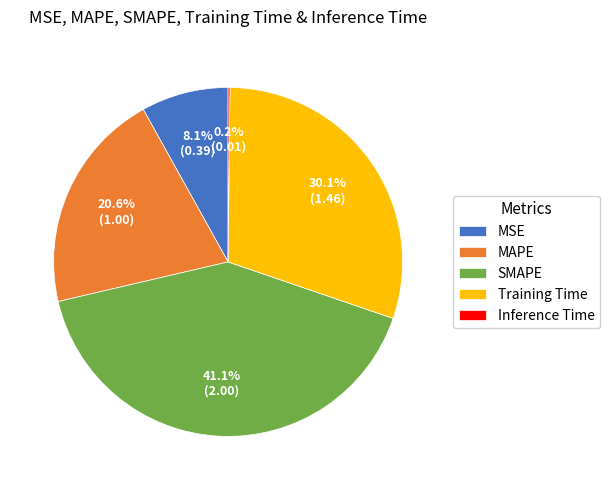

To the nearest percent, what portion does MAPE represent?

21%